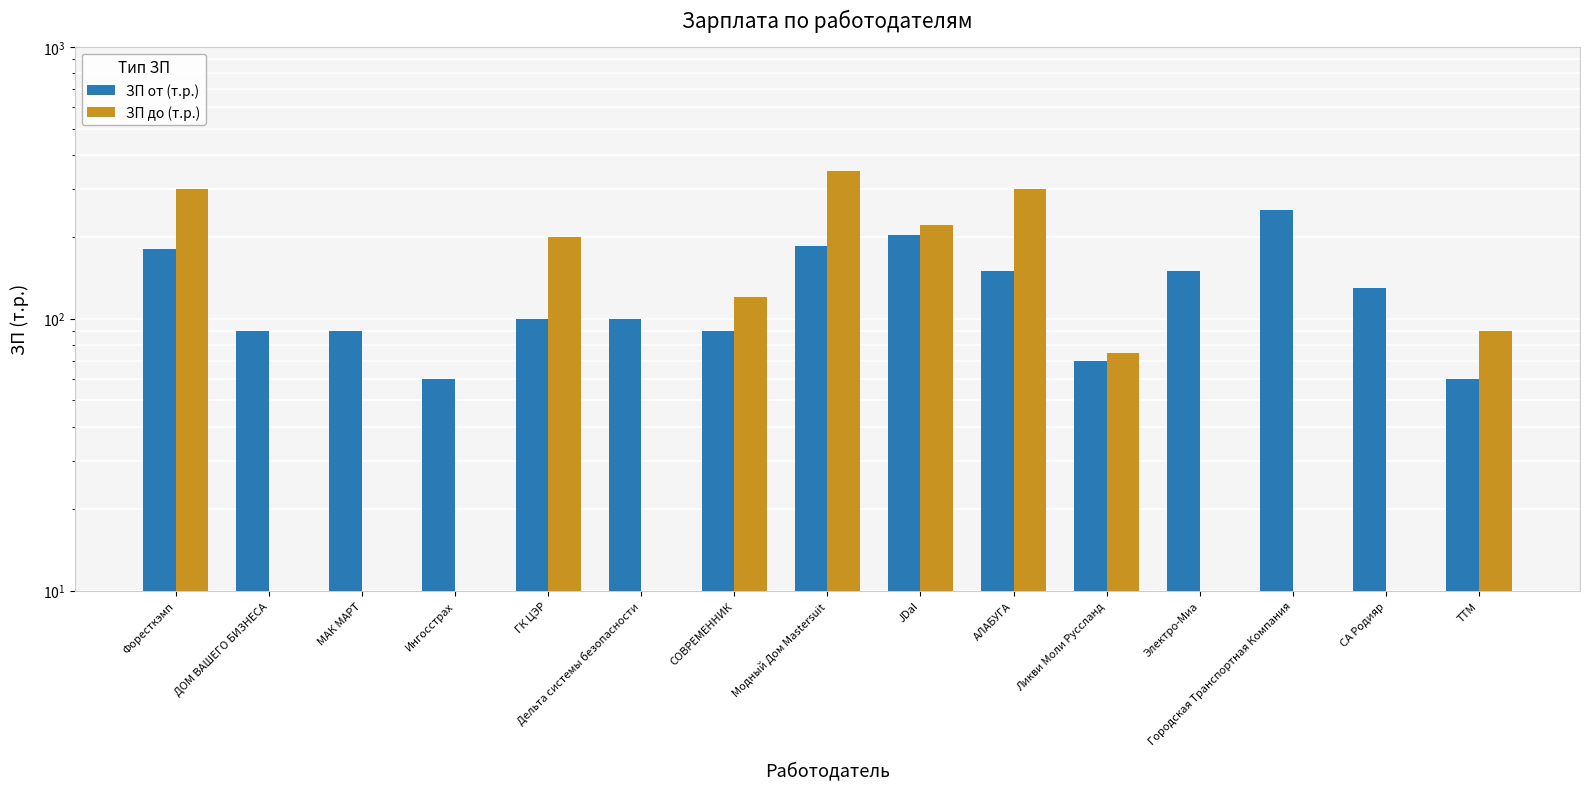

At which category is the sum across all series the highest?

Модный Дом Mastersuit